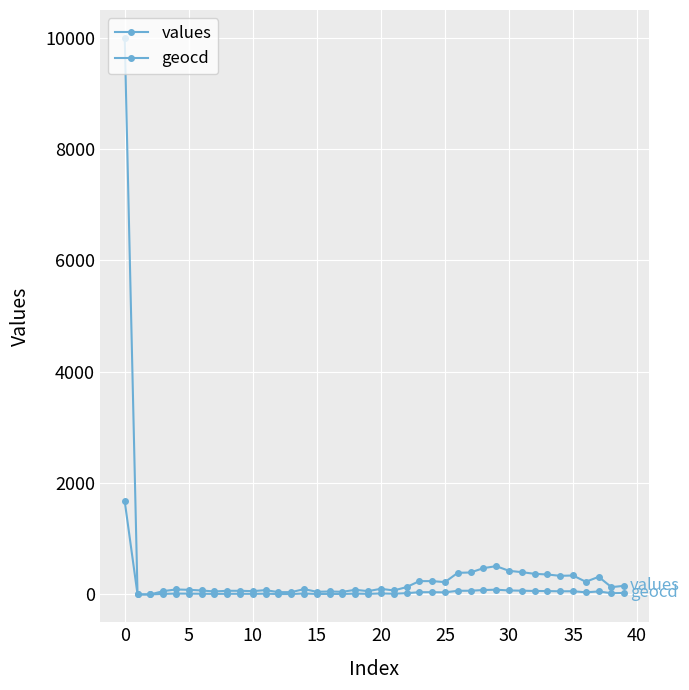

How many series are shown in this chart?

2